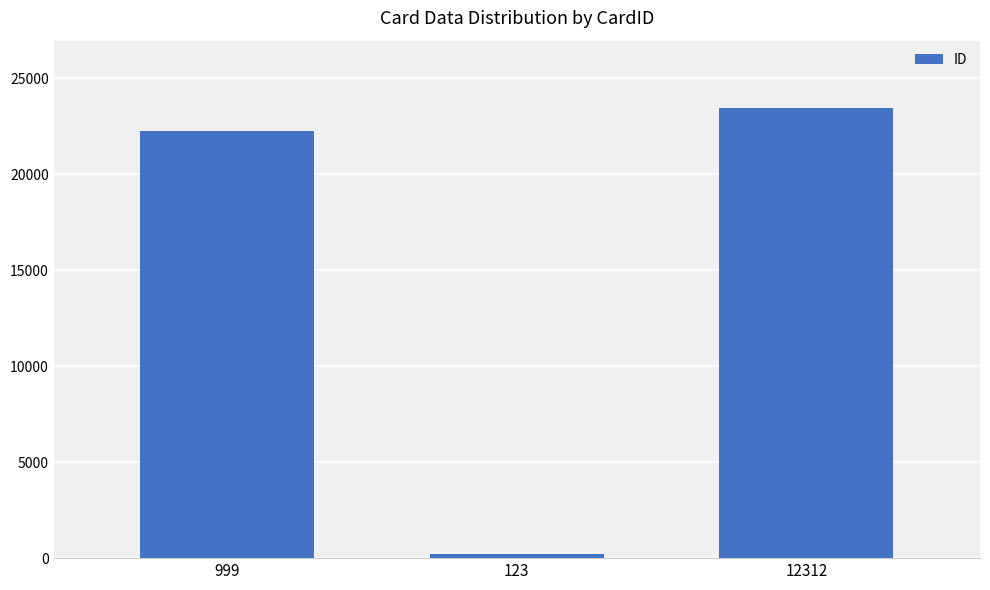

Which category has the lowest value across all series?

123